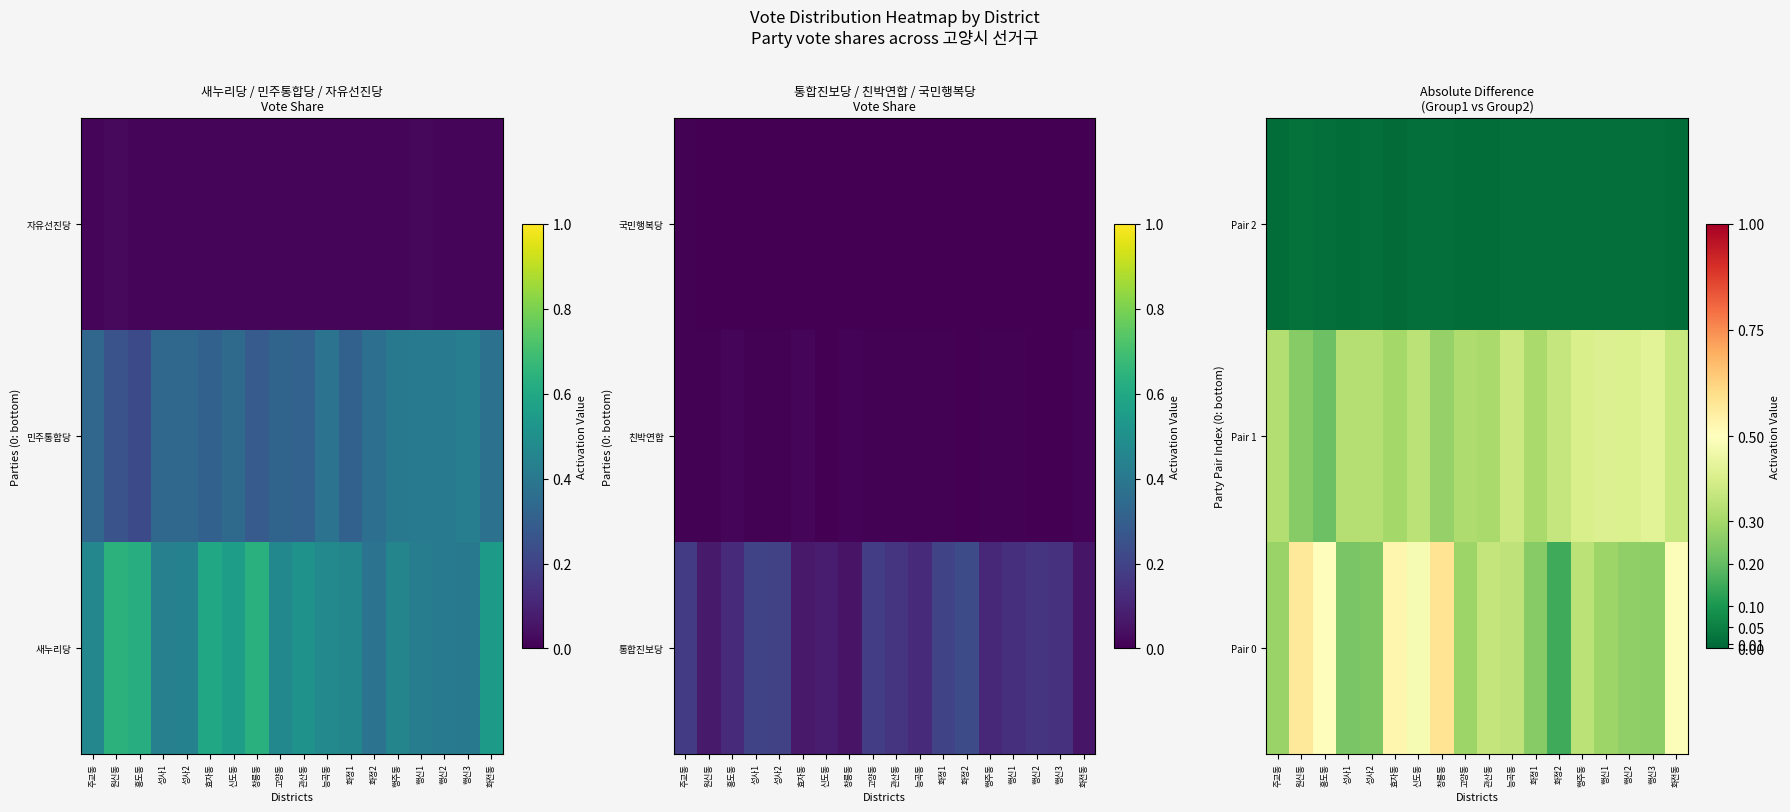

What is the average value of the Pair 0 series?

0.4